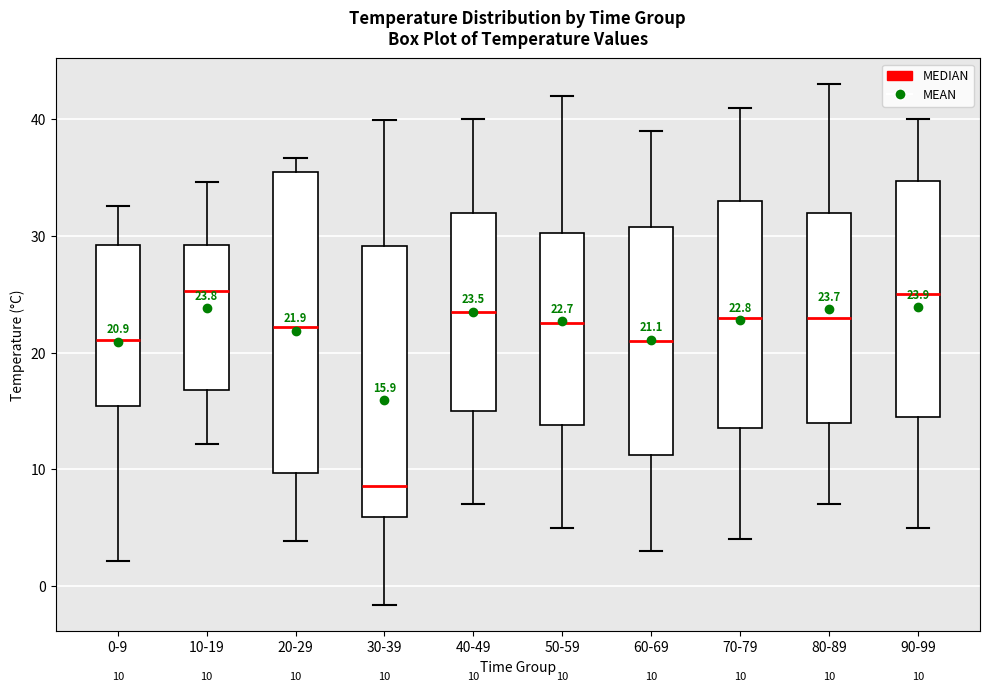

Which box has the lowest median line?

30-39